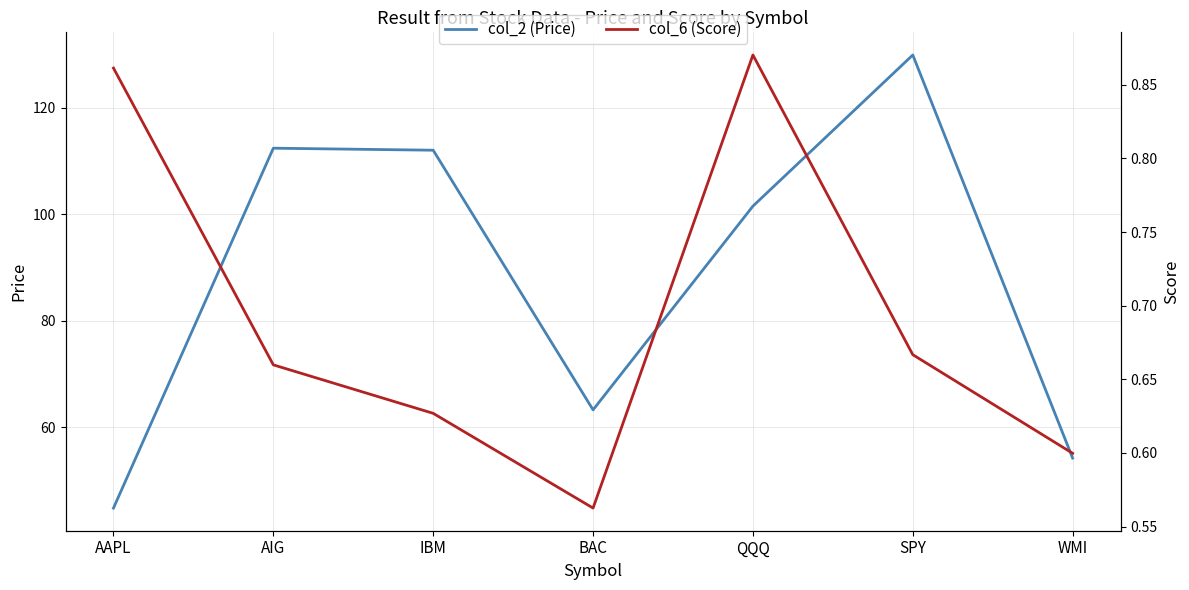

Rank the series at SPY from highest to lowest value.

col_2 (Price), col_6 (Score)